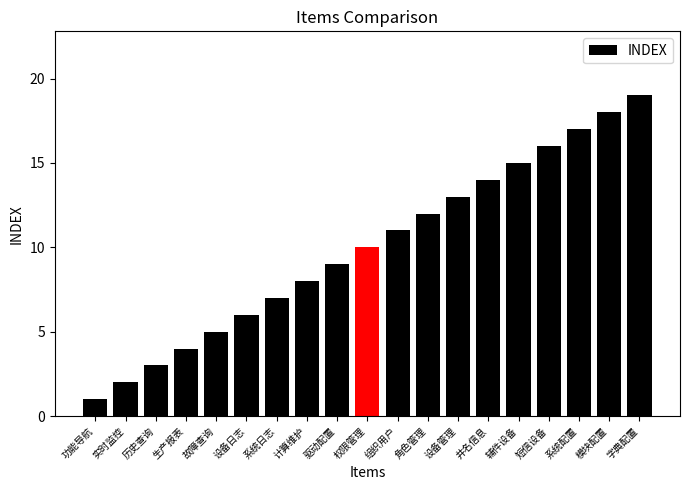

Read the value at 系统日志, to the nearest 10.

10